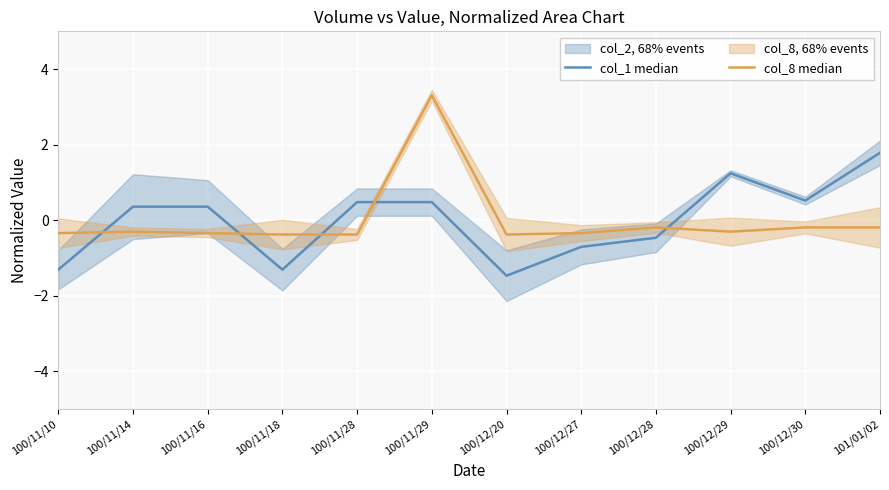

What is the difference between the second highest and second lowest values in the col_1 median series?

2.5